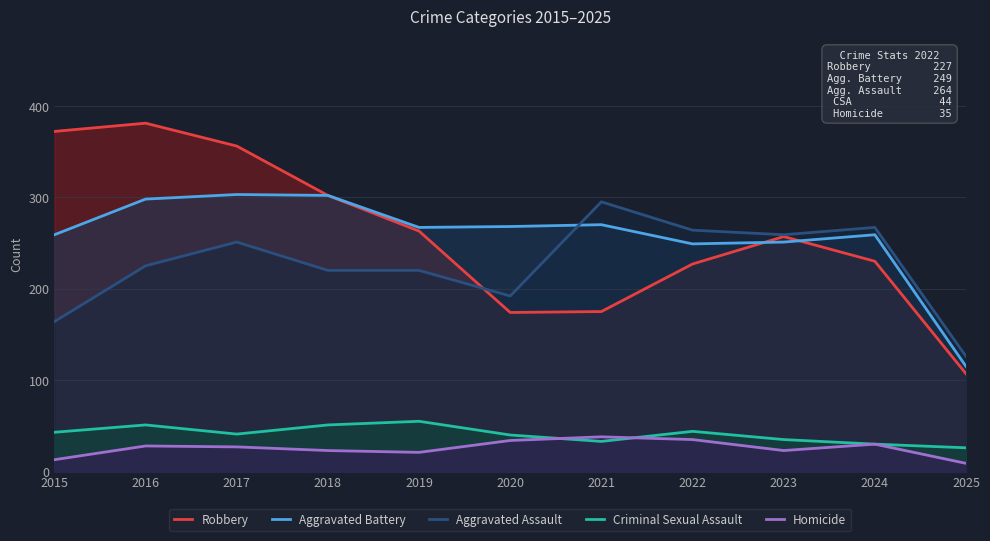

True or false: Robbery and Homicide cross at least once.

False